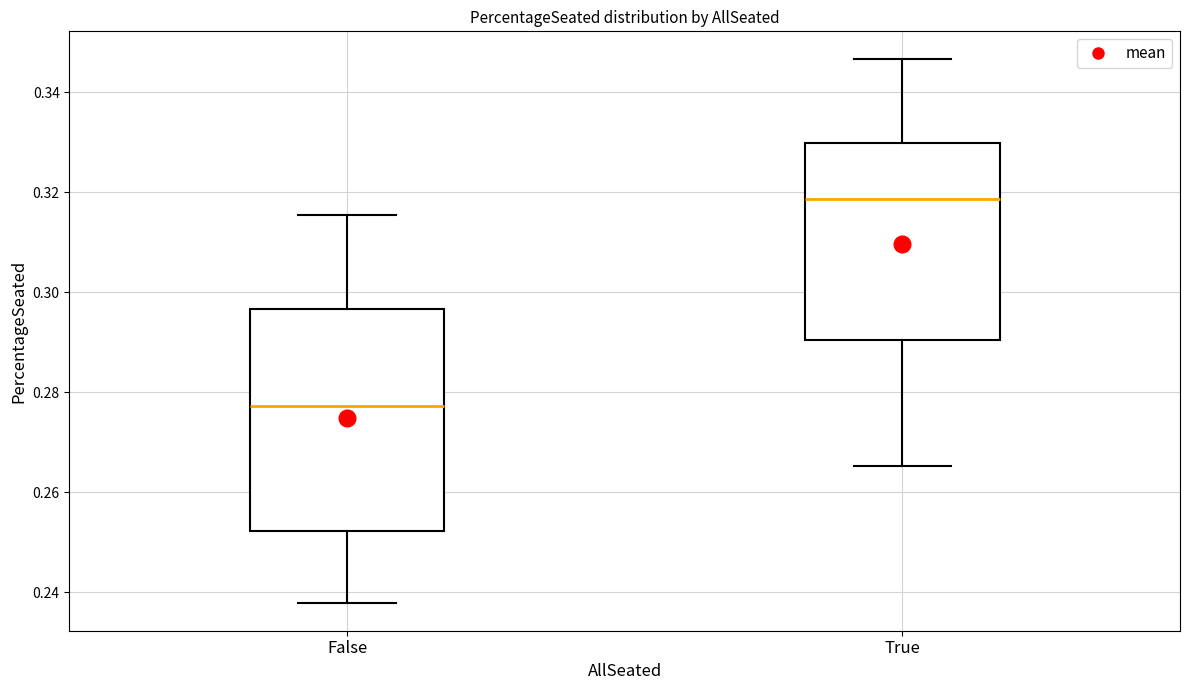

Where is the lower edge of the box for True on the y-axis? The values are not printed on the chart, so give them approximately, as read against the axis.

0.290